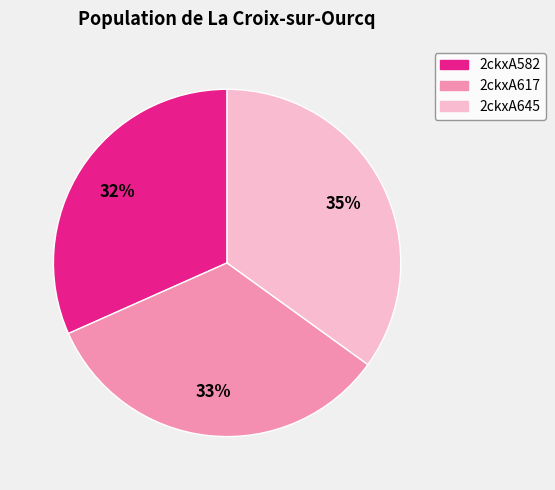

To the nearest percent, what portion does 2ckxA645 represent?

35%